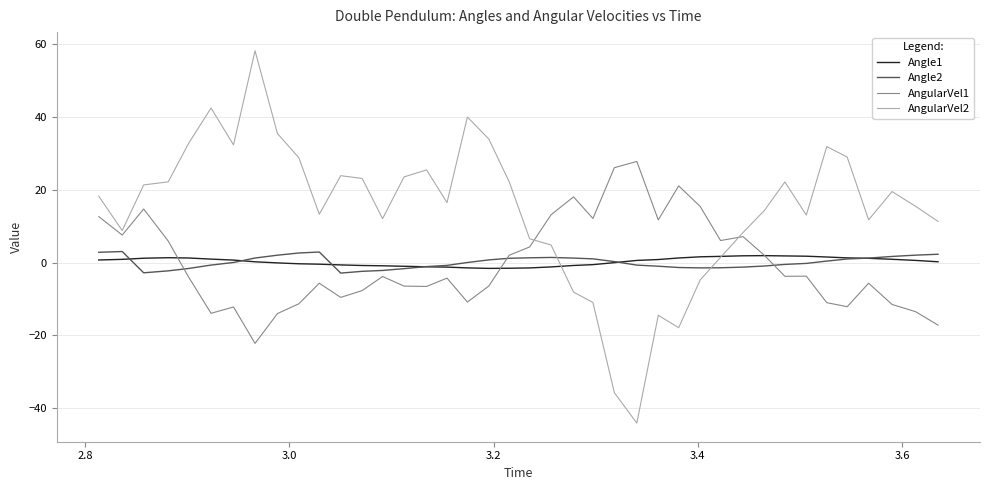

What is the greatest value displayed?

58.1